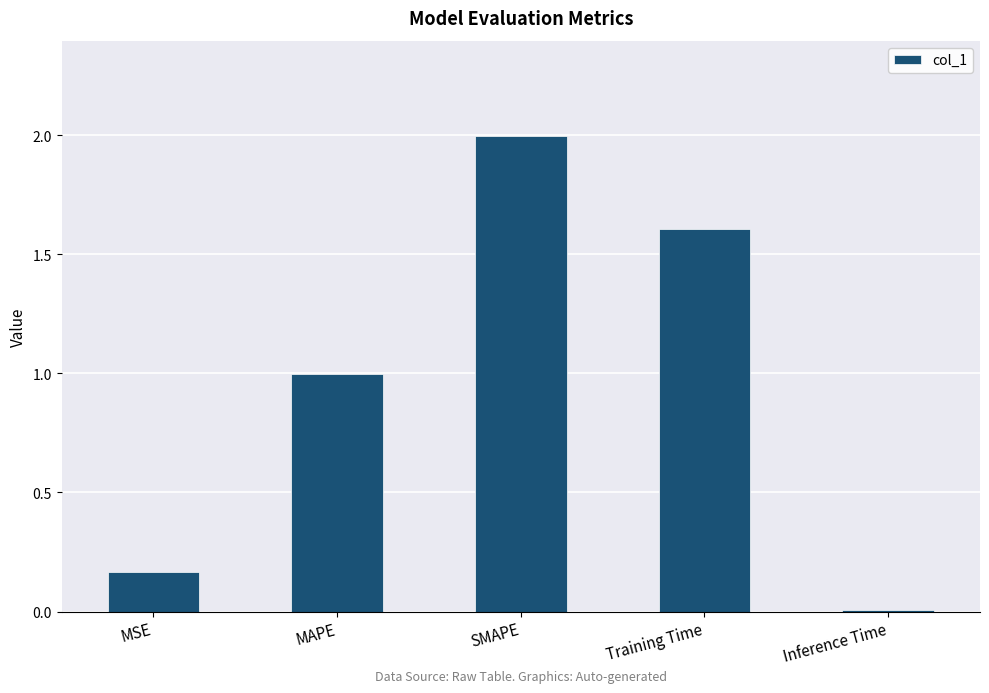

Between Inference Time and MSE, which is larger?

MSE